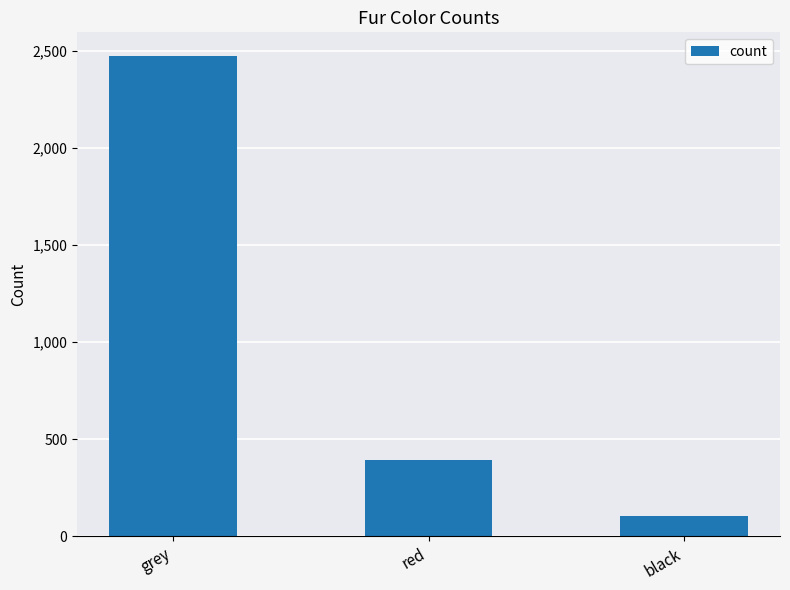

Read the value at red.

392